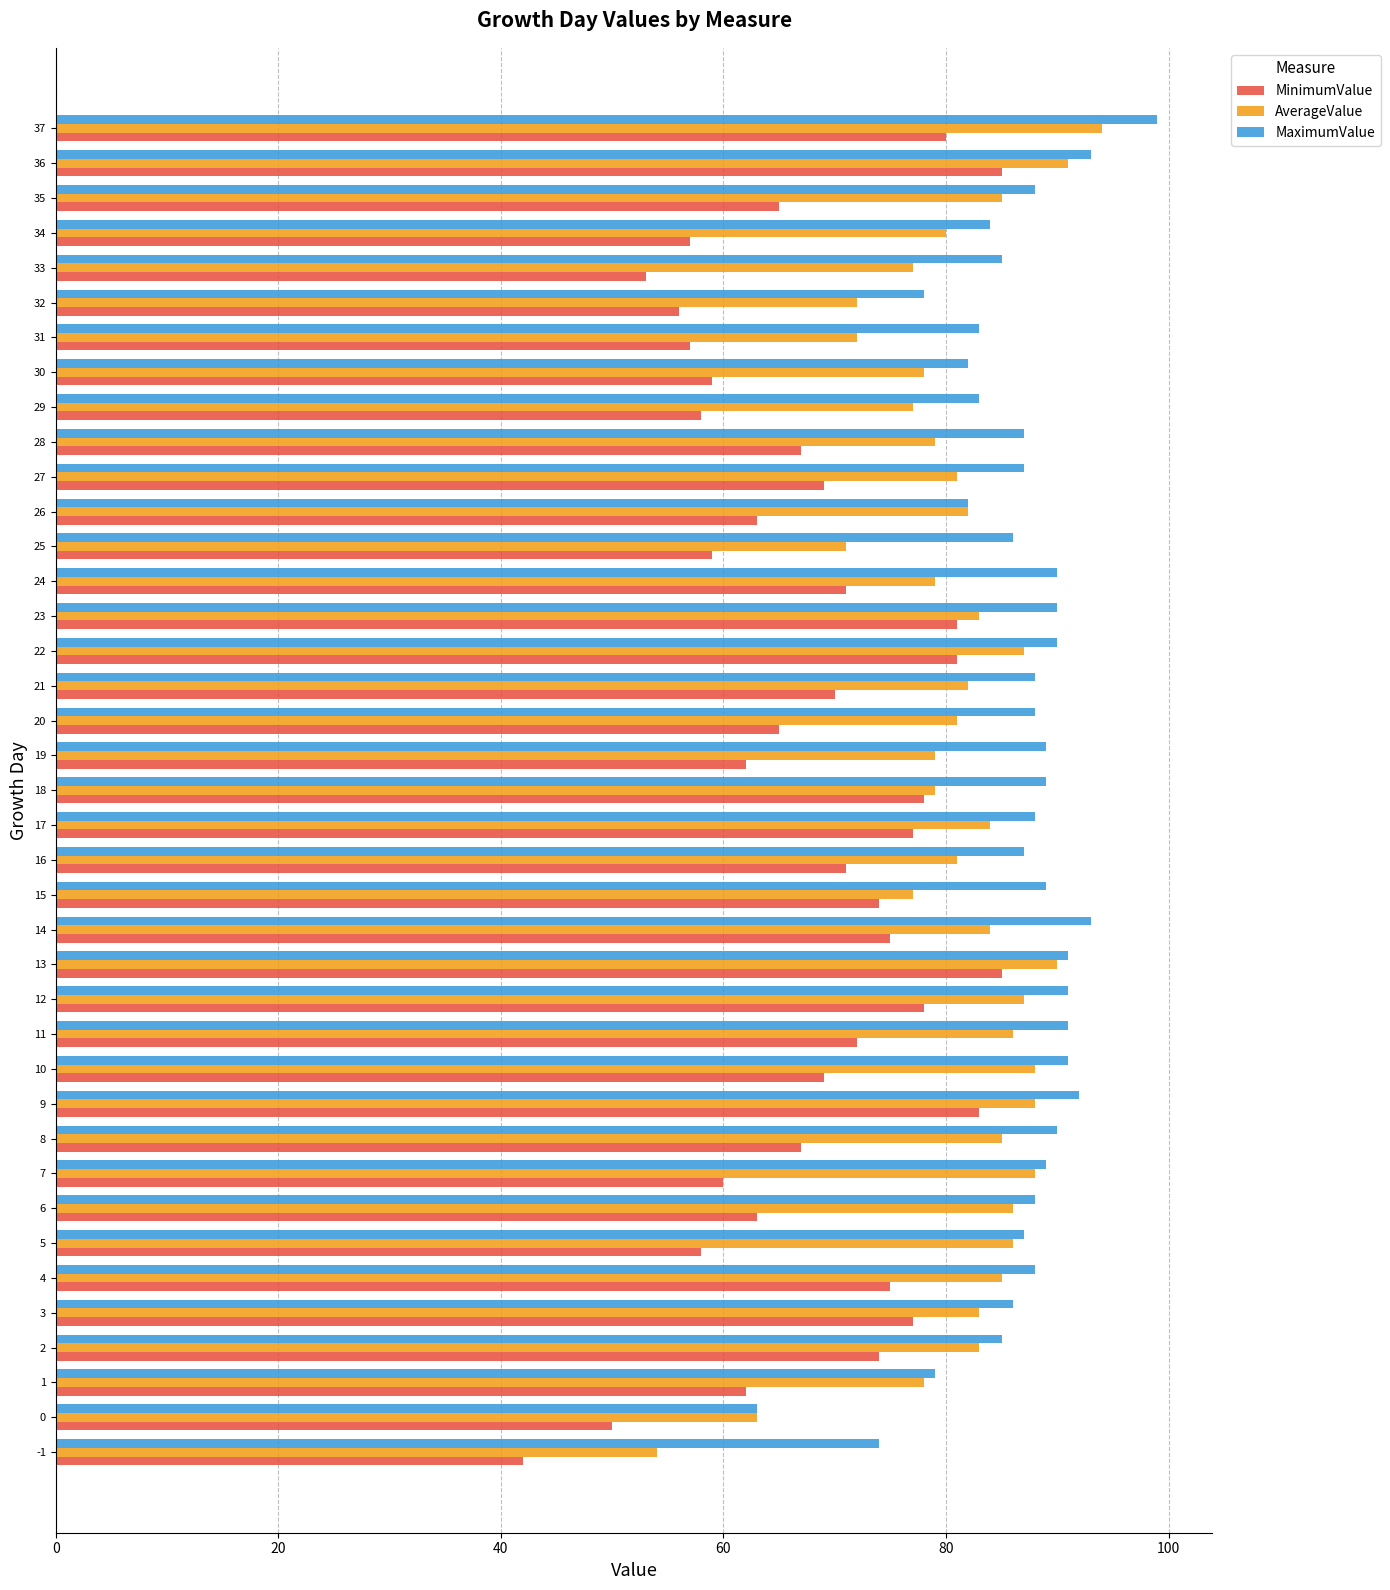

What is the approximate value of AverageValue at 29?

77